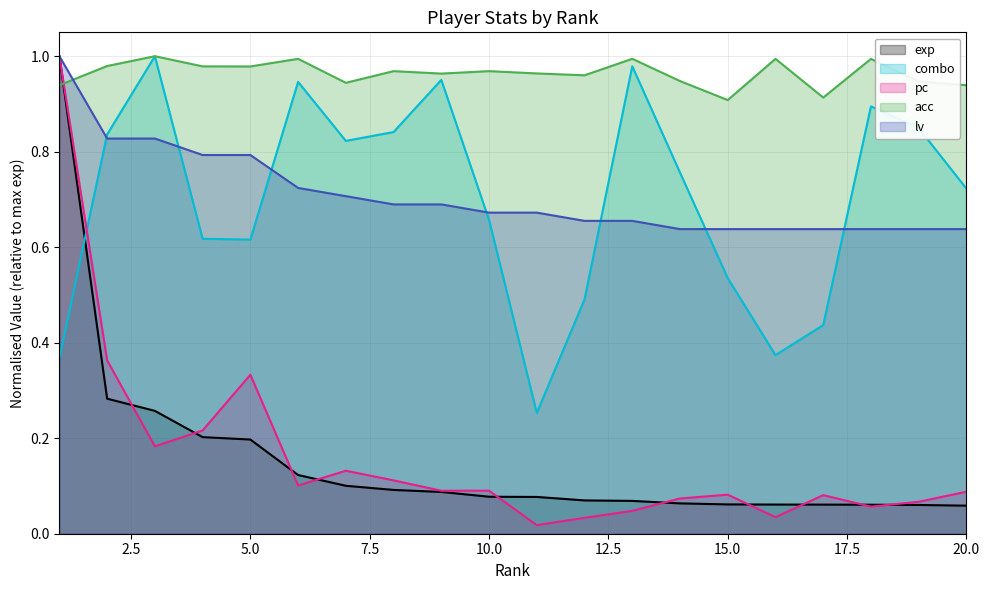

Is the value of exp at 5 greater than the value of lv at 14?

No